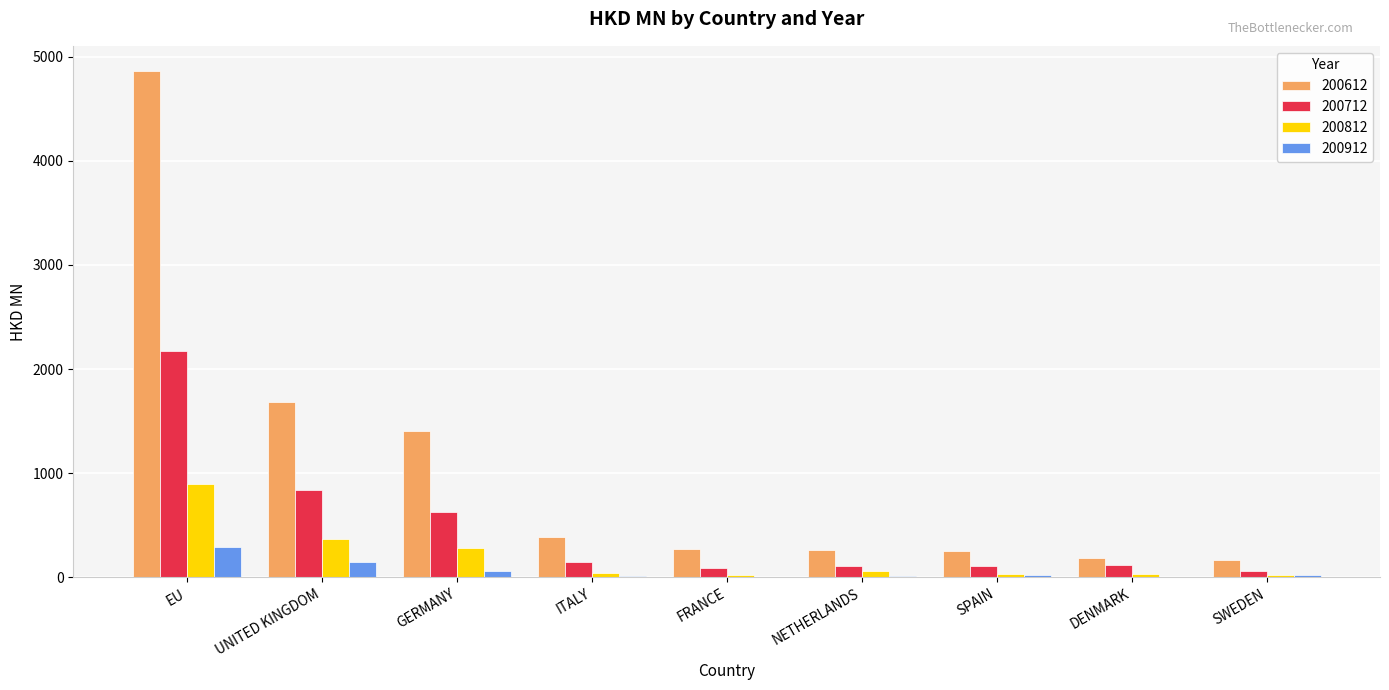

Is the value of 200612 at EU greater than the value of 200812 at EU?

Yes